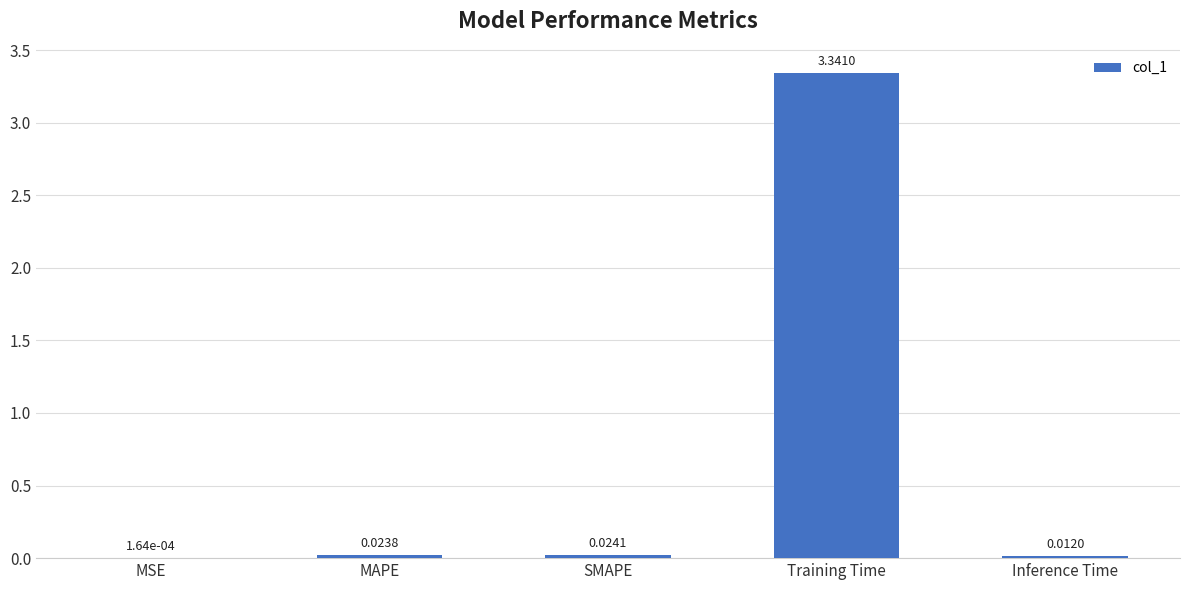

Which has a higher value, MAPE or SMAPE?

SMAPE